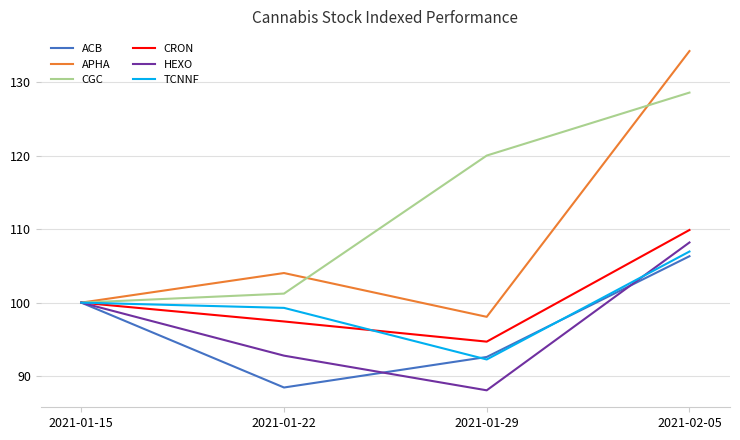

What position from the left is 2021-02-05?

4